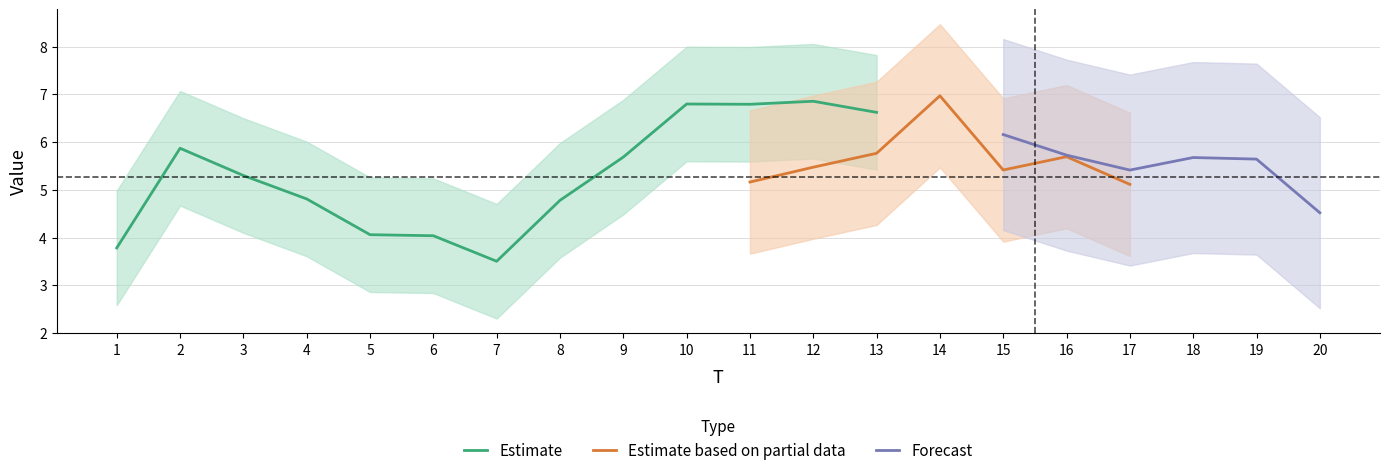

Does the chart have visible grid lines?

Yes